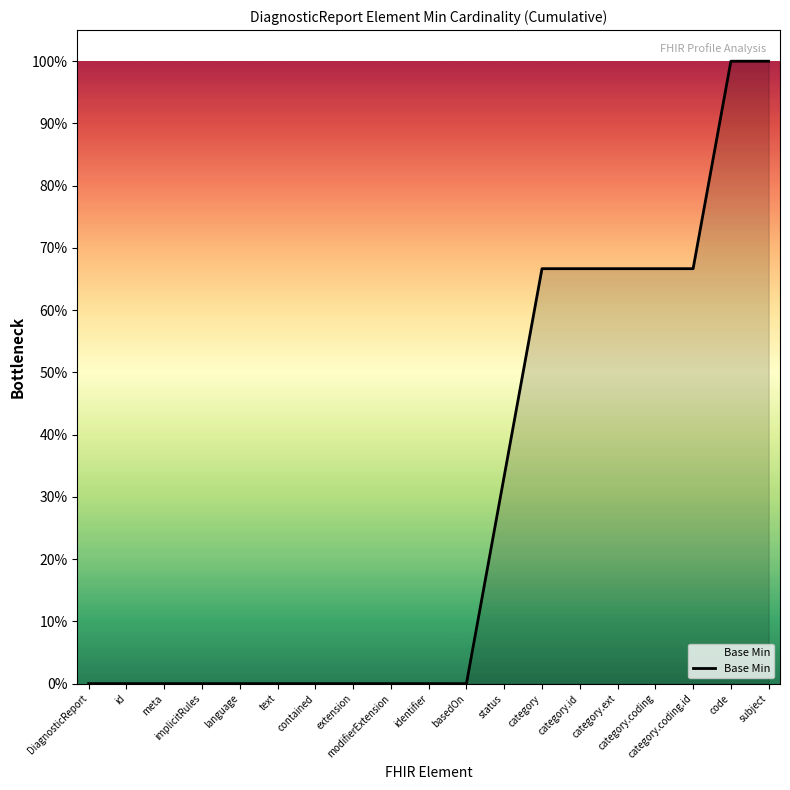

Is it true that the value at implicitRules is 0.0?

True